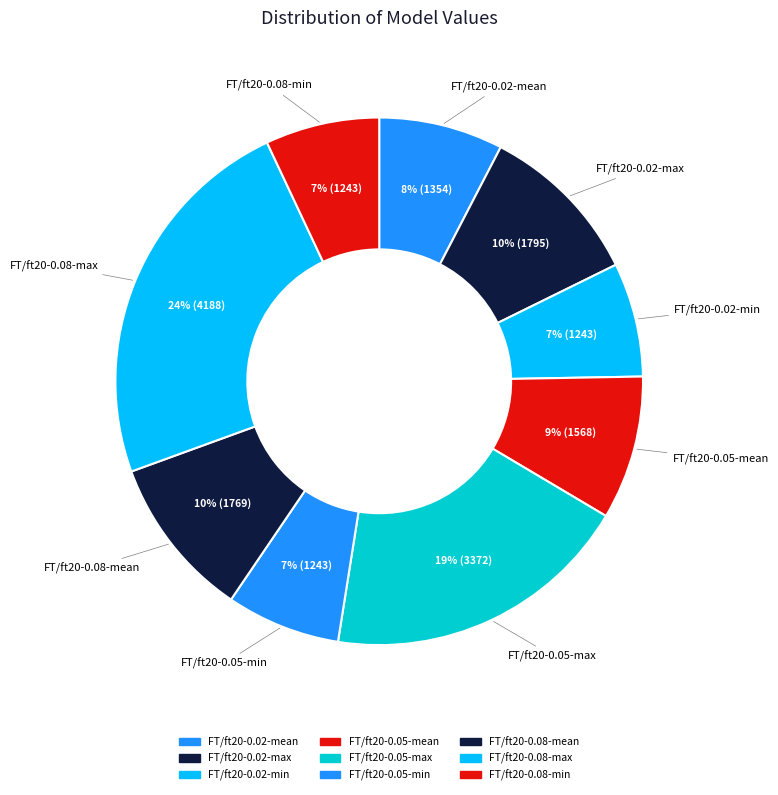

True or false: FT/ft20-0.05-mean accounts for 9% of the total.

True